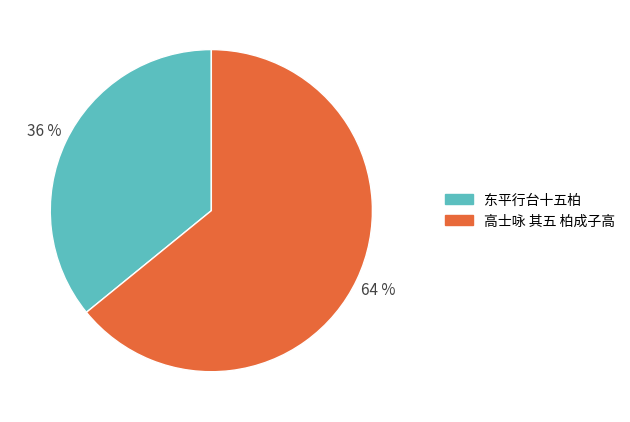

To the nearest percent, what is the difference between the largest and smallest slice percentages?

28%